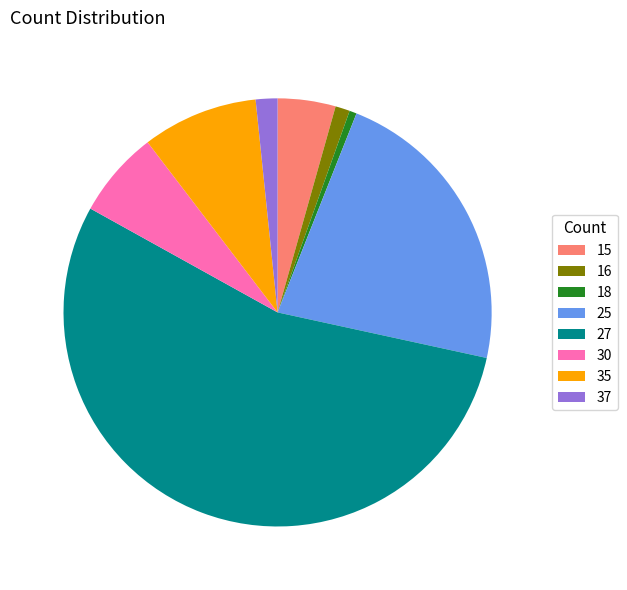

Is it true that 27 is 55% of the pie?

True